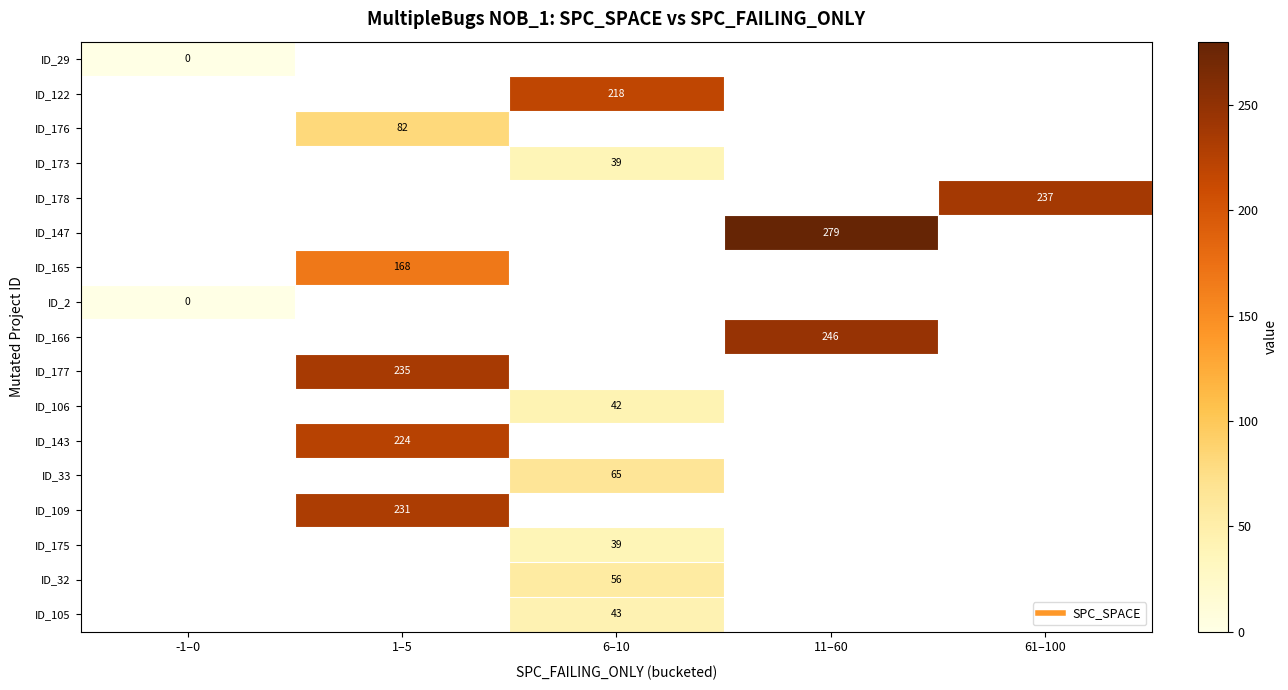

What is the greatest value displayed?

279.0